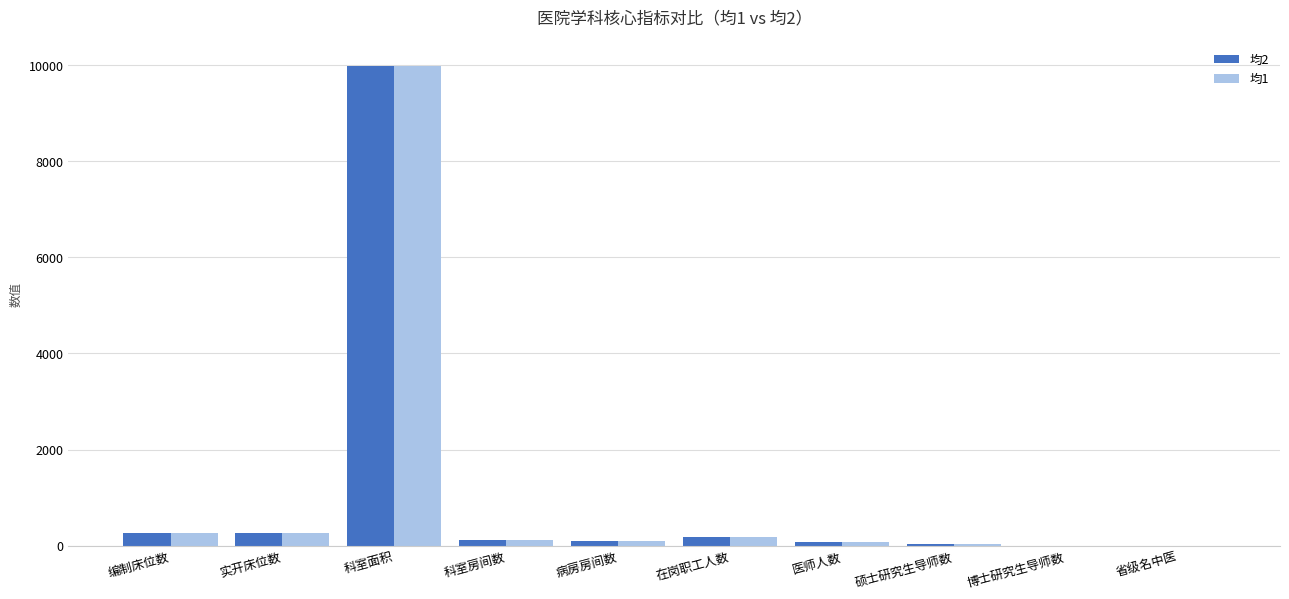

At which category is the sum across all series the highest?

科室面积